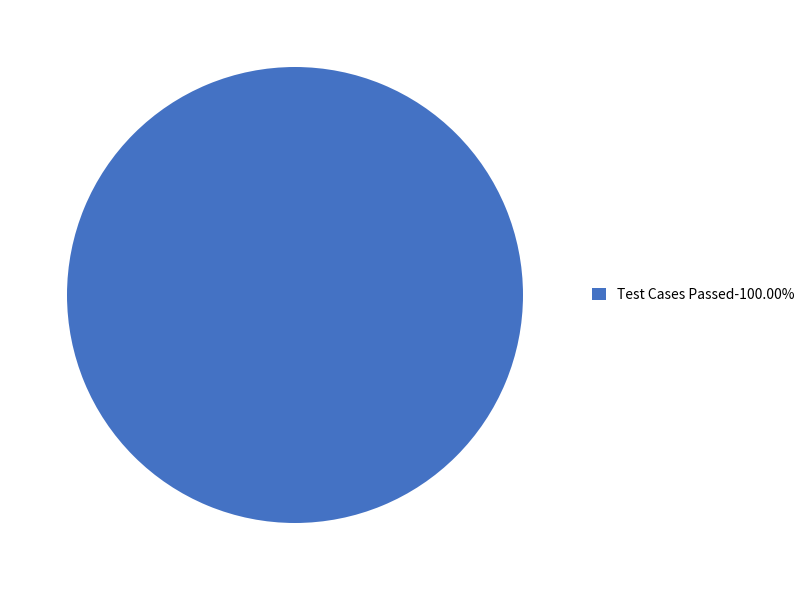

Is there a majority slice in this chart?

Yes